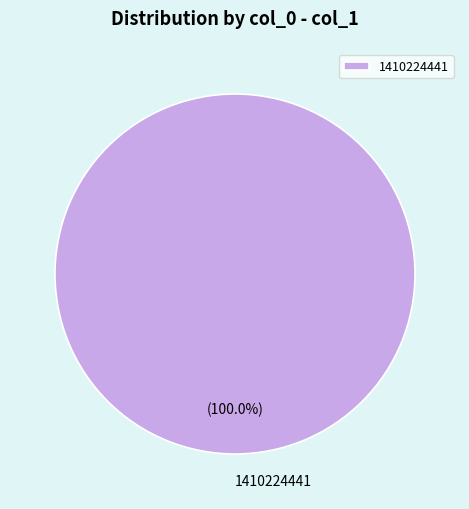

Is there any slice that represents more than half of the pie?

Yes